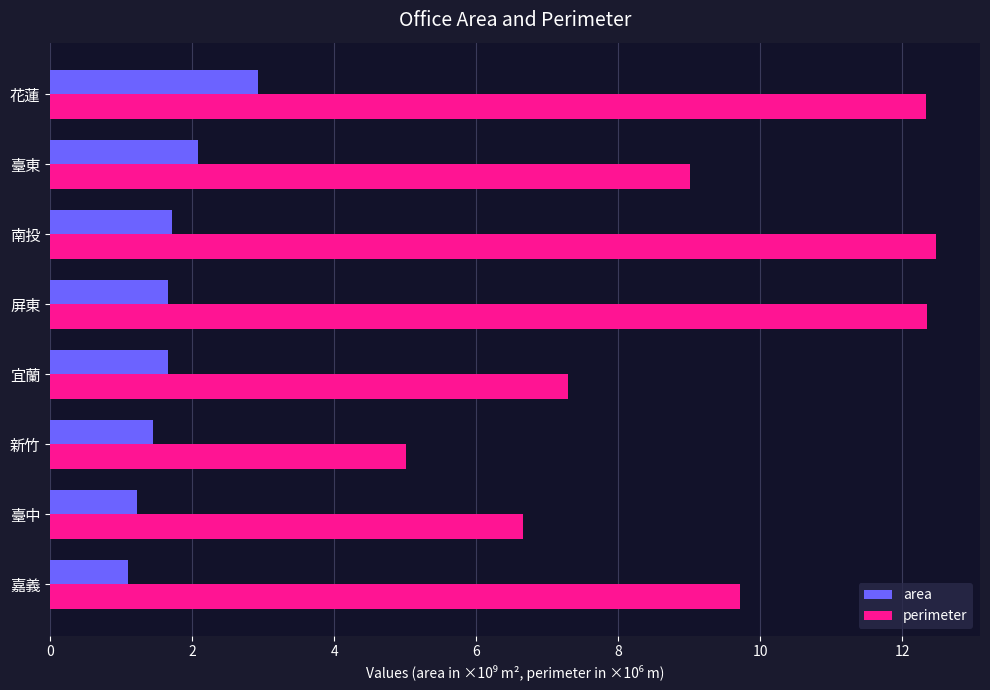

The value of perimeter at 嘉義 is 9.7. True or false?

True